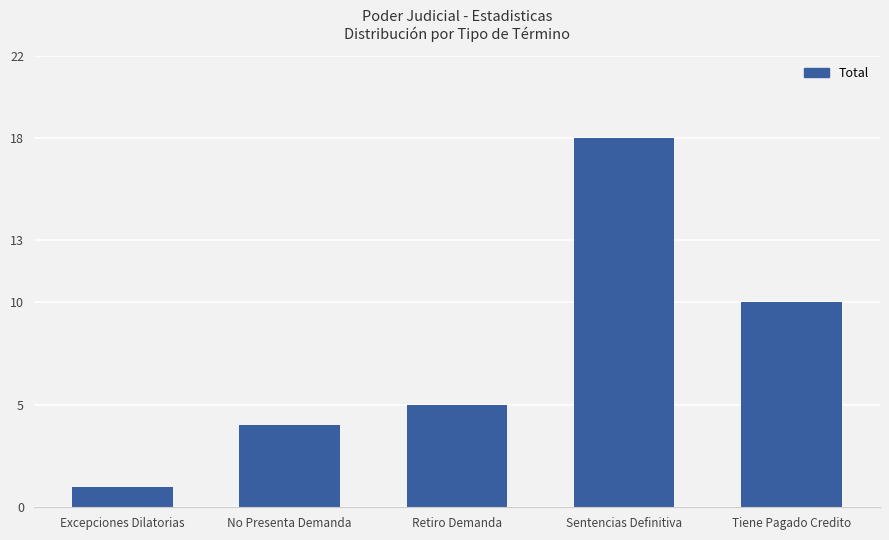

What is the change in value from Excepciones Dilatorias to Sentencias Definitiva?

+17